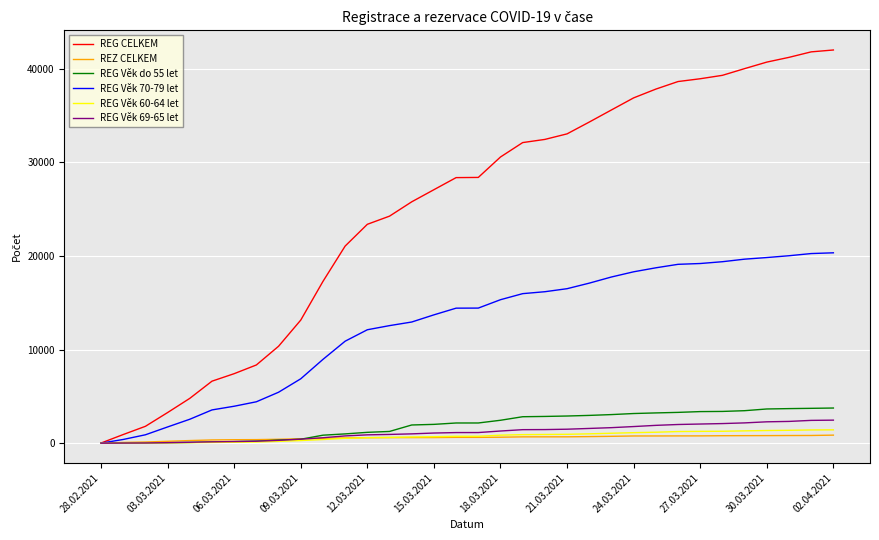

Which series has the largest total across all categories?

REG CELKEM